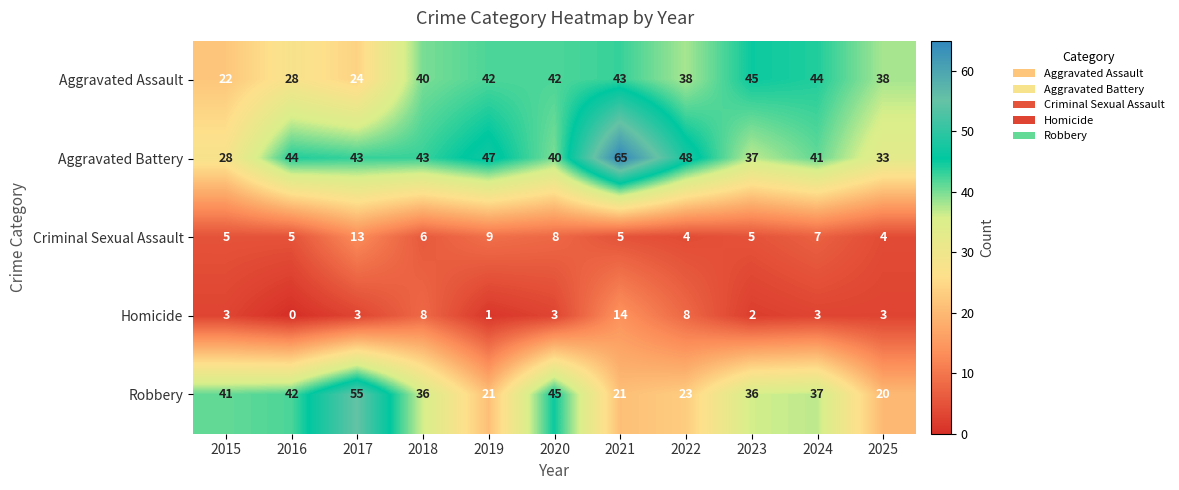

Where is Aggravated Battery nearest to the value 46?

2019